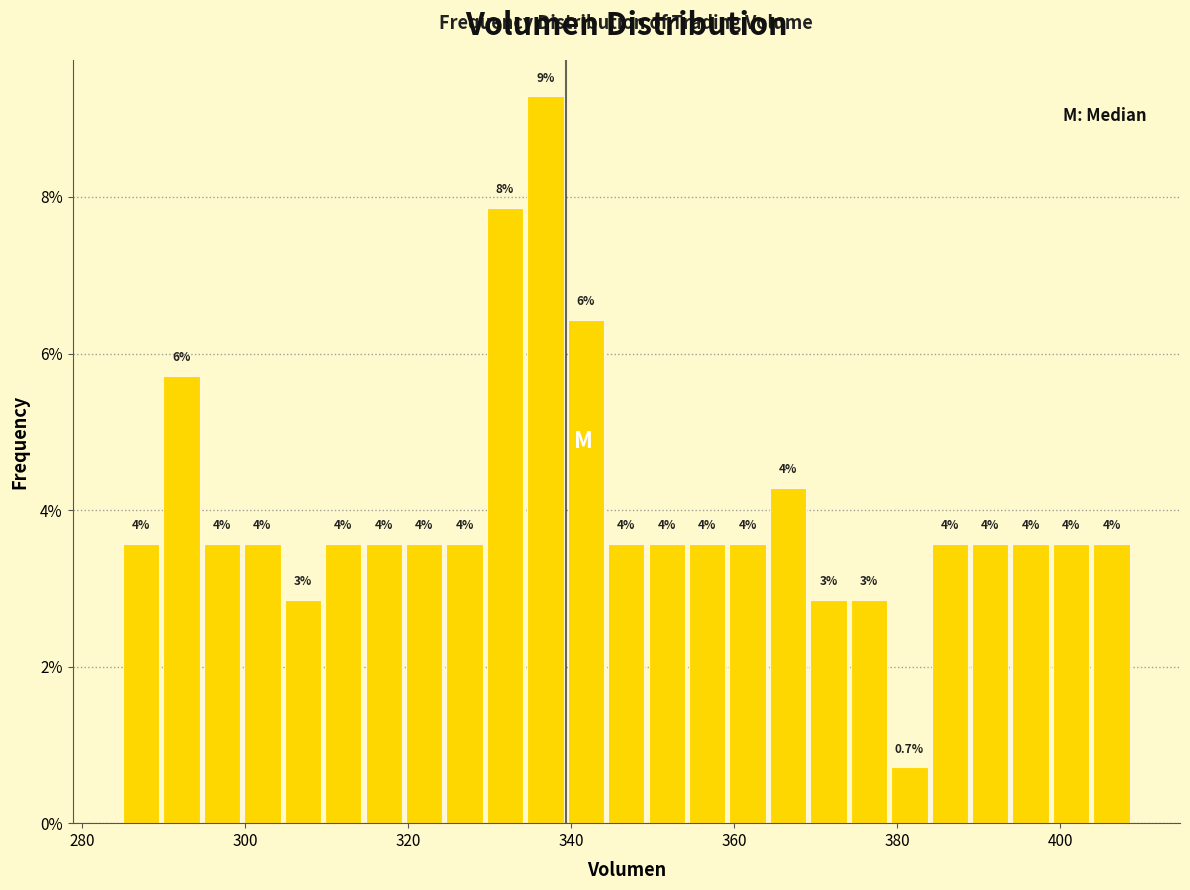

Around what value on the x-axis is the tallest bar? Give the approximate position of its centre, as read against the axis.

336